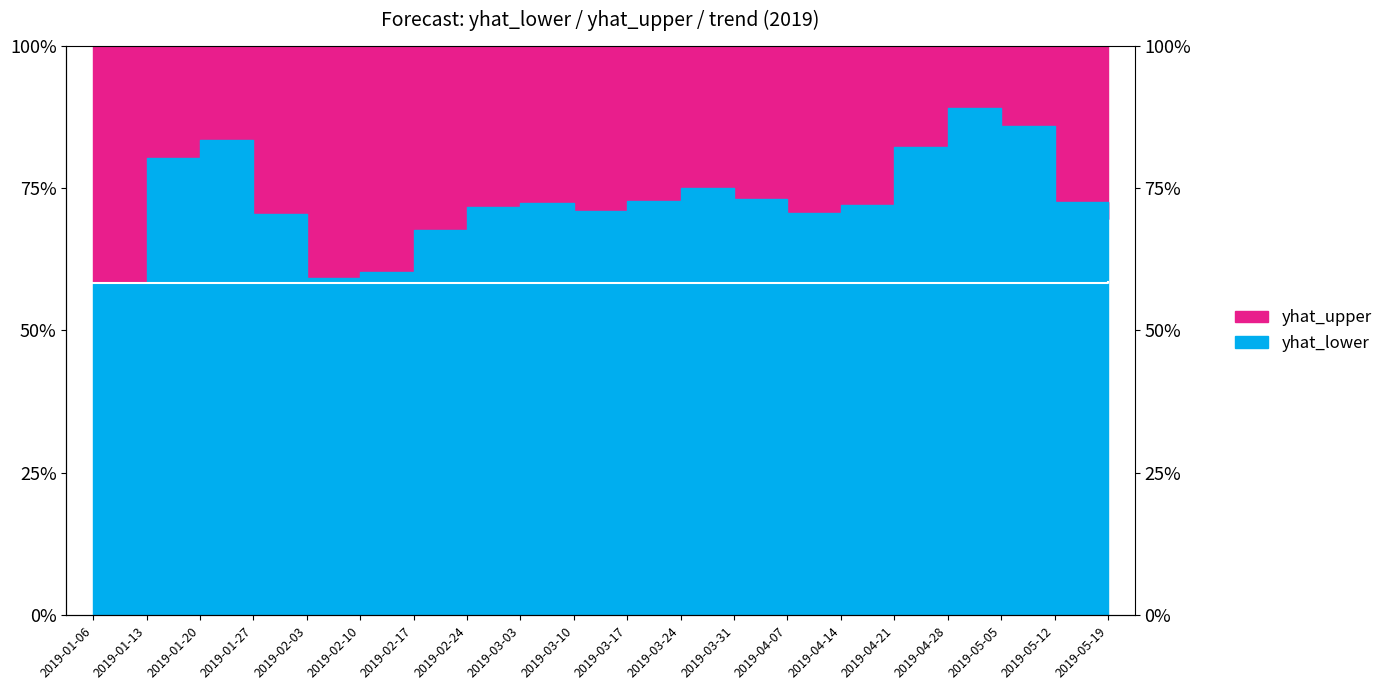

The chart shows a value of 783.7 at 2019-05-12. True or false?

True